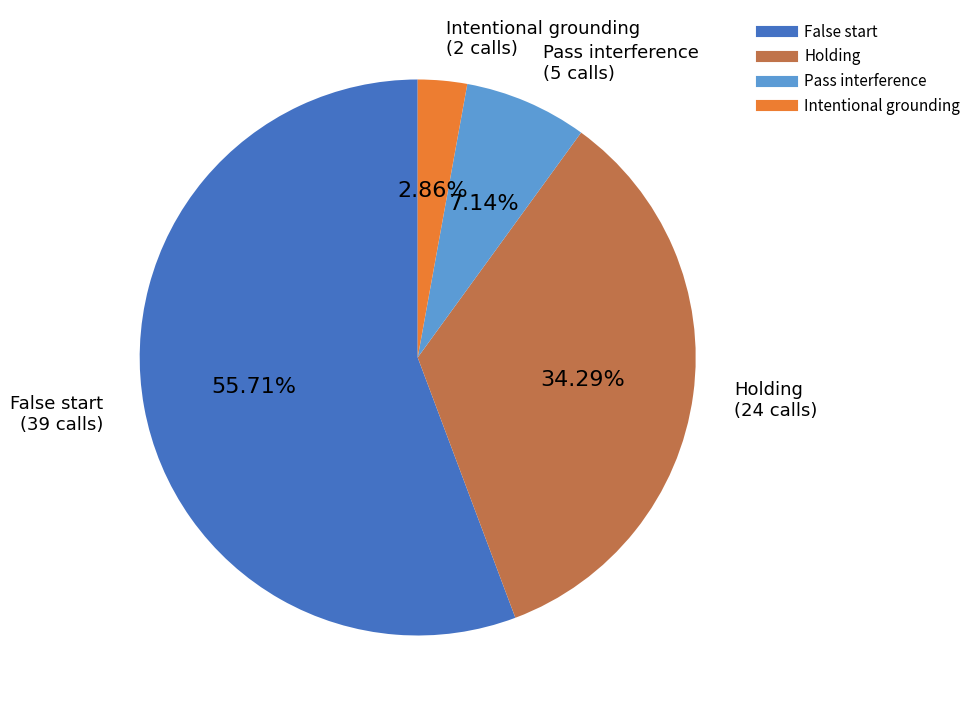

Rank the categories by value from lowest to highest.

Intentional grounding, Pass interference, Holding, False start